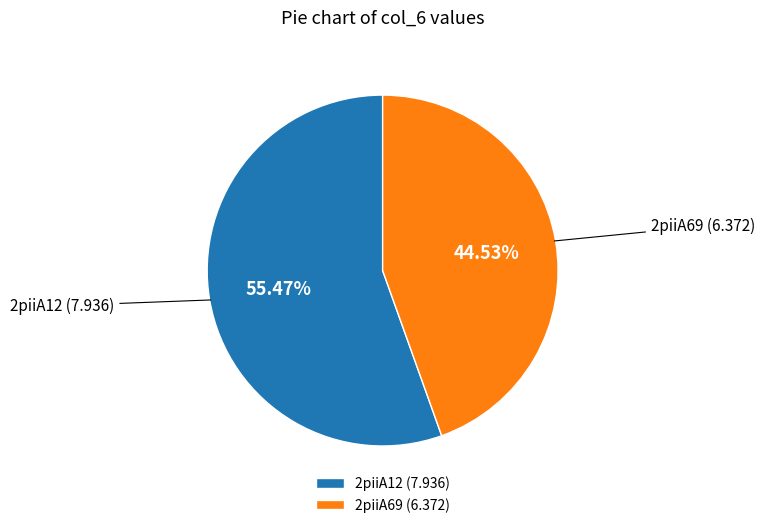

The 2piiA12 slice represents 55% of the pie. True or false?

True